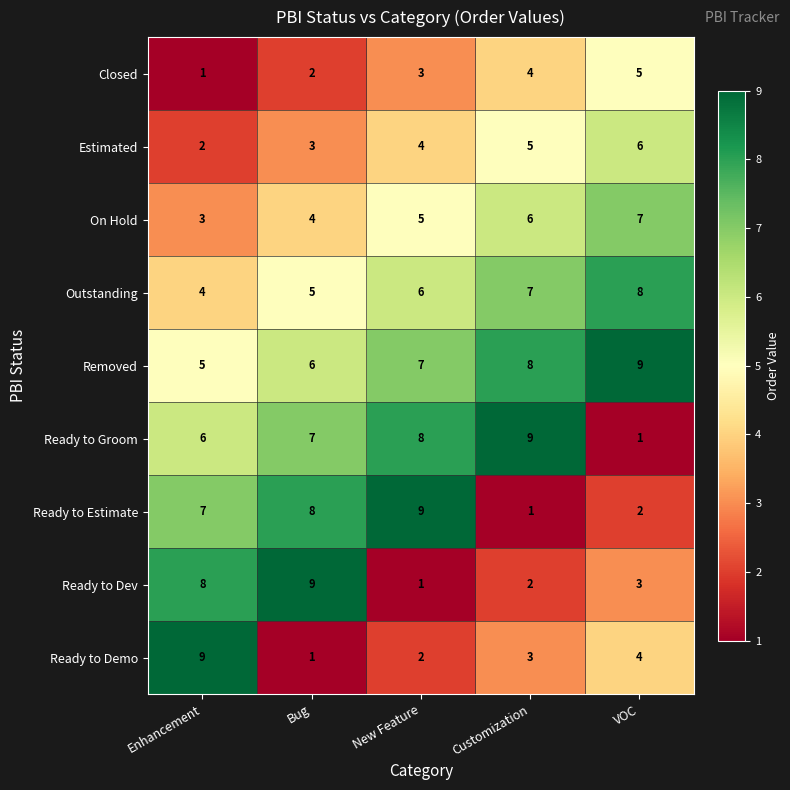

True or false: Ready to Groom has a value of 1 at VOC.

True